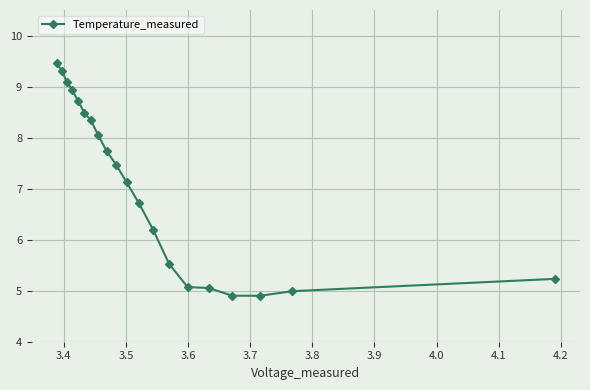

What is the difference between the maximum and minimum values?

4.6